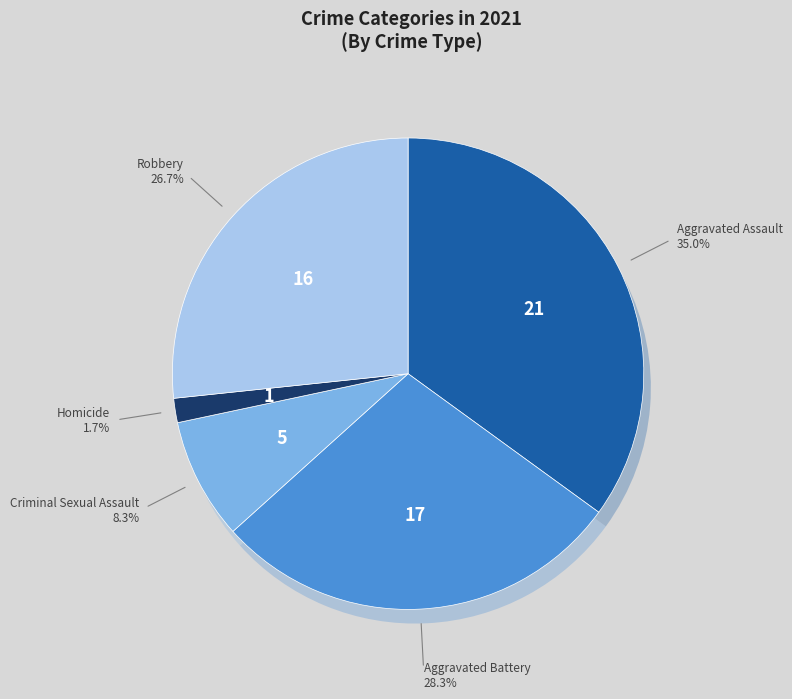

Is Aggravated Assault the majority of the pie?

No